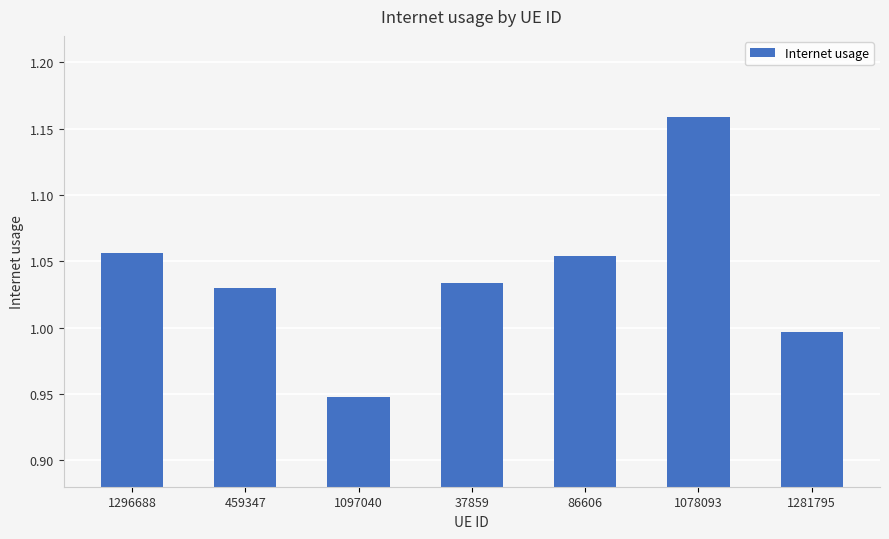

What position from the right is 1281795?

1